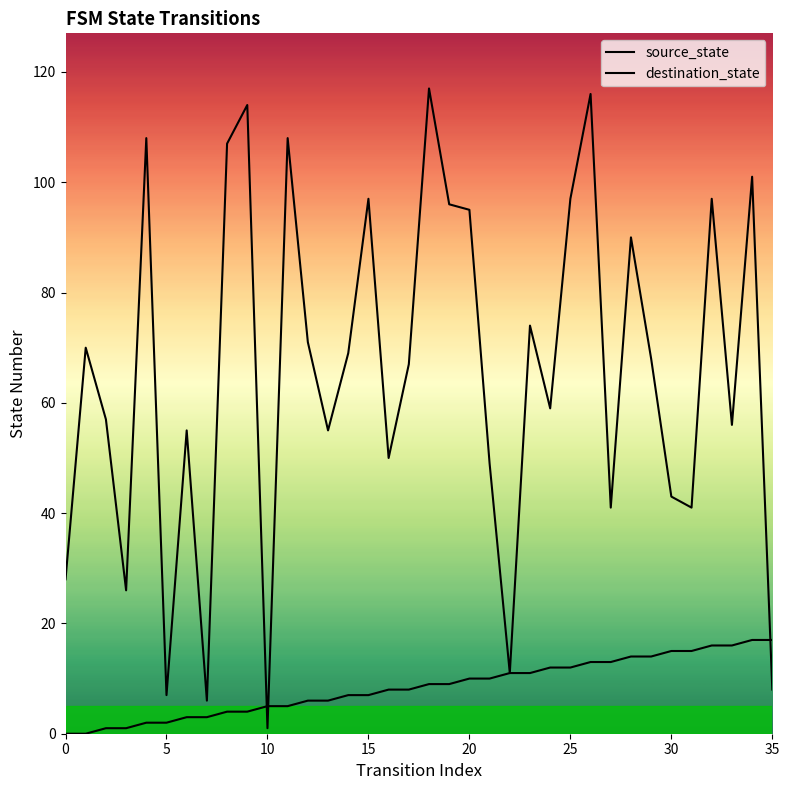

What is the average value of the source_state series?

8